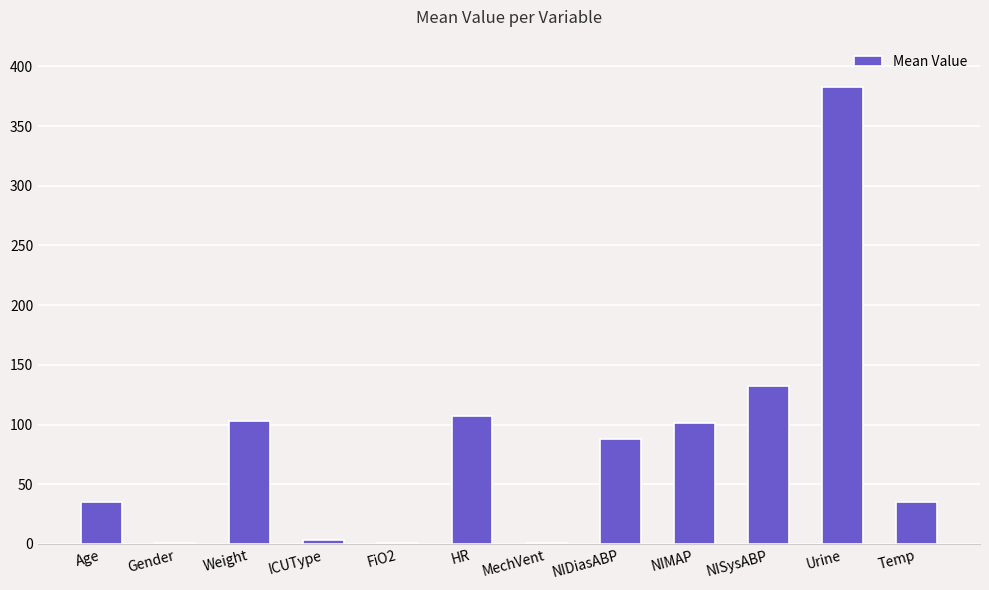

The value at NIMAP is 60.9. True or false?

False